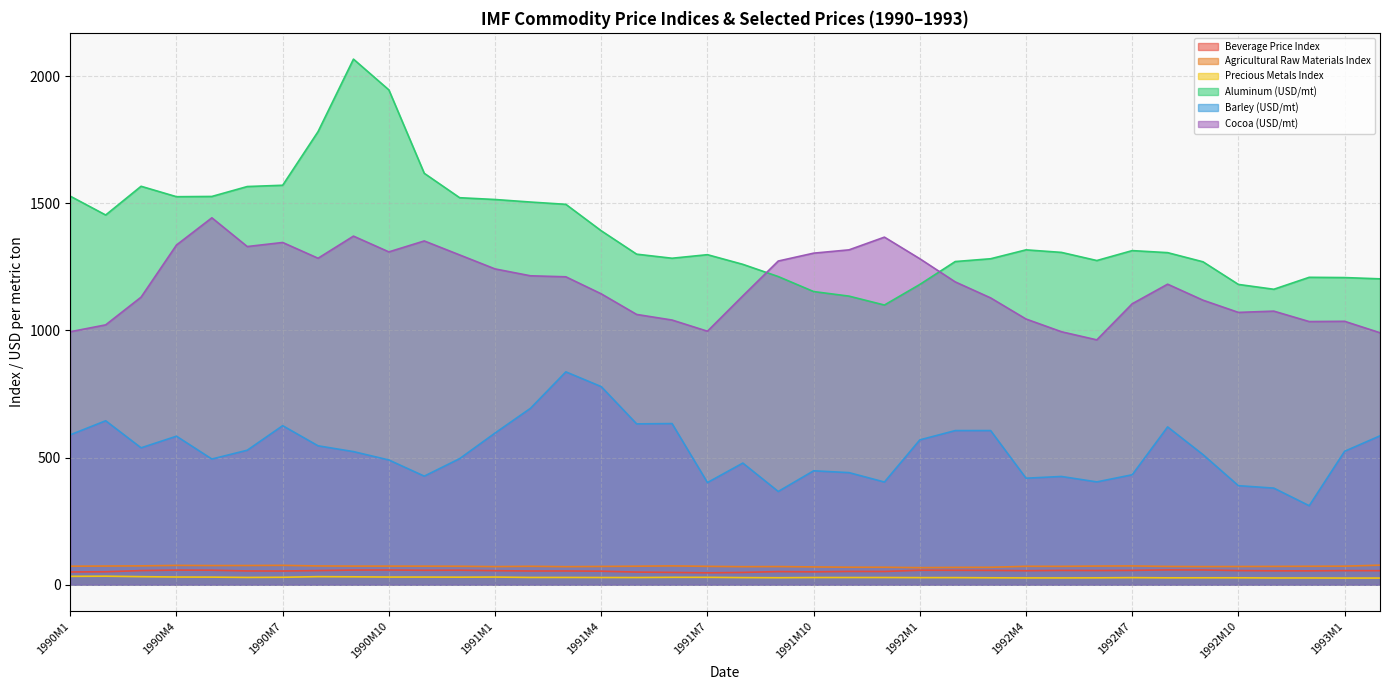

Reading right to left, what are all the values shown in this chart?

Beverage Price Index: 1993M2=55.3	1993M1=55.7	1992M12=54.7	1992M11=54.9	1992M10=55.8	1992M9=58.1	1992M8=58.4	1992M7=56.6	1992M6=56.0	1992M5=56.4	1992M4=55.3	1992M3=56.5	1992M2=56.9	1992M1=57.1	1991M12=52.3	1991M11=52.5	1991M10=50.8	1991M9=51.8	1991M8=48.5	1991M7=47.0	1991M6=48.5	1991M5=49.9	1991M4=53.3	1991M3=54.2	1991M2=54.1	1991M1=55.4	1990M12=57.2	1990M11=56.9	1990M10=58.0	1990M9=57.7	1990M8=55.8	1990M7=54.0	1990M6=54.3	1990M5=57.2	1990M4=57.6	1990M3=55.8	1990M2=51.1	1990M1=50.4
Agricultural Raw Materials Index: 1993M2=77.0	1993M1=73.0	1992M12=72.6	1992M11=72.1	1992M10=71.7	1992M9=71.4	1992M8=72.0	1992M7=74.0	1992M6=73.4	1992M5=72.3	1992M4=72.6	1992M3=68.6	1992M2=68.2	1992M1=67.2	1991M12=68.8	1991M11=68.9	1991M10=70.1	1991M9=71.5	1991M8=71.1	1991M7=72.3	1991M6=74.1	1991M5=72.9	1991M4=72.0	1991M3=71.1	1991M2=72.5	1991M1=71.3	1990M12=72.7	1990M11=73.1	1990M10=73.2	1990M9=73.3	1990M8=73.9	1990M7=76.3	1990M6=75.6	1990M5=75.5	1990M4=76.1	1990M3=74.2	1990M2=73.5	1990M1=72.9
Precious Metals Index: 1993M2=26.3	1993M1=26.2	1992M12=26.7	1992M11=26.6	1992M10=27.3	1992M9=27.3	1992M8=27.2	1992M7=28.0	1992M6=27.1	1992M5=26.8	1992M4=26.9	1992M3=27.3	1992M2=28.1	1992M1=28.0	1991M12=28.5	1991M11=28.4	1991M10=28.4	1991M9=27.6	1991M8=28.1	1991M7=29.2	1991M6=29.2	1991M5=28.4	1991M4=28.5	1991M3=28.8	1991M2=28.8	1991M1=30.3	1990M12=29.9	1990M11=30.3	1990M10=30.3	1990M9=31.3	1990M8=31.8	1990M7=29.5	1990M6=28.8	1990M5=30.1	1990M4=30.4	1990M3=31.8	1990M2=33.7	1990M1=33.1
Aluminum (USD/mt): 1993M2=1203.0	1993M1=1208.0	1992M12=1209.0	1992M11=1162.0	1992M10=1181.0	1992M9=1270.0	1992M8=1306.0	1992M7=1314.0	1992M6=1275.0	1992M5=1307.0	1992M4=1317.0	1992M3=1282.0	1992M2=1271.0	1992M1=1181.0	1991M12=1100.0	1991M11=1135.0	1991M10=1153.0	1991M9=1212.0	1991M8=1260.0	1991M7=1298.0	1991M6=1284.0	1991M5=1300.0	1991M4=1392.0	1991M3=1496.0	1991M2=1505.0	1991M1=1515.0	1990M12=1522.0	1990M11=1618.0	1990M10=1946.0	1990M9=2067.0	1990M8=1782.0	1990M7=1571.0	1990M6=1566.0	1990M5=1527.0	1990M4=1526.0	1990M3=1567.0	1990M2=1454.0	1990M1=1528.0
Barley (USD/mt): 1993M2=585.6	1993M1=524.9	1992M12=310.9	1992M11=380.0	1992M10=389.6	1992M9=511.7	1992M8=620.7	1992M7=432.5	1992M6=404.4	1992M5=425.8	1992M4=419.0	1992M3=606.3	1992M2=606.3	1992M1=569.7	1991M12=404.0	1991M11=440.9	1991M10=448.1	1991M9=366.9	1991M8=478.5	1991M7=401.9	1991M6=633.8	1991M5=632.6	1991M4=779.1	1991M3=837.2	1991M2=693.8	1991M1=596.7	1990M12=496.0	1990M11=427.1	1990M10=490.7	1990M9=523.6	1990M8=546.4	1990M7=625.6	1990M6=529.1	1990M5=494.4	1990M4=584.2	1990M3=538.5	1990M2=644.9	1990M1=589.7
Cocoa (USD/mt): 1993M2=991.0	1993M1=1036.0	1992M12=1035.0	1992M11=1076.0	1992M10=1071.0	1992M9=1119.0	1992M8=1182.0	1992M7=1105.0	1992M6=963.0	1992M5=995.0	1992M4=1045.0	1992M3=1128.0	1992M2=1191.0	1992M1=1282.0	1991M12=1367.0	1991M11=1317.0	1991M10=1304.0	1991M9=1273.0	1991M8=1136.0	1991M7=997.0	1991M6=1041.0	1991M5=1063.0	1991M4=1144.0	1991M3=1211.0	1991M2=1215.0	1991M1=1242.0	1990M12=1297.0	1990M11=1352.0	1990M10=1309.0	1990M9=1371.0	1990M8=1284.0	1990M7=1346.0	1990M6=1330.0	1990M5=1443.0	1990M4=1336.0	1990M3=1131.0	1990M2=1022.0	1990M1=995.0